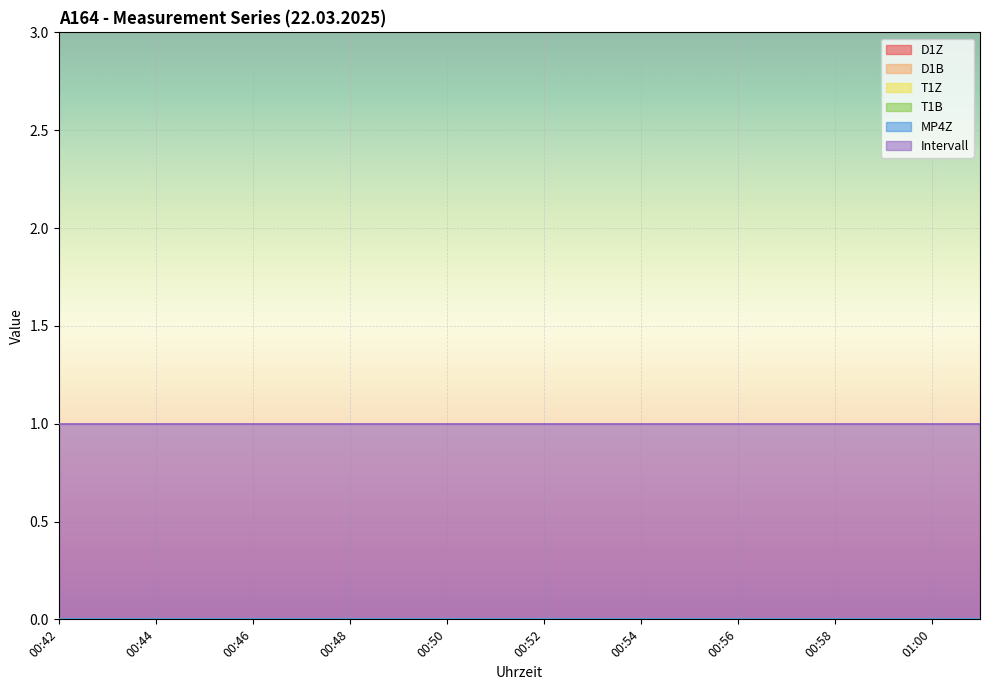

Is the value of T1Z at 00:51 greater than the value of D1B at 00:47?

No